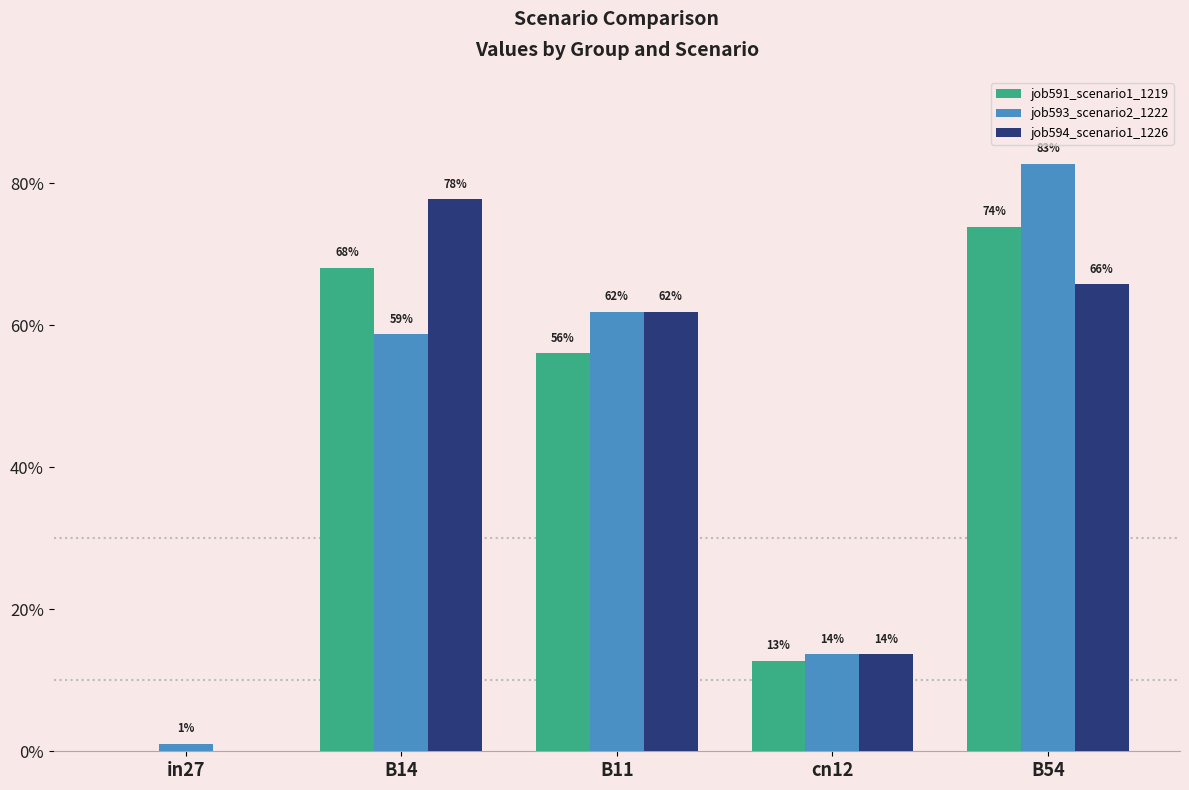

Is it true that job591_scenario1_1219 equals 0.4 at in27?

False